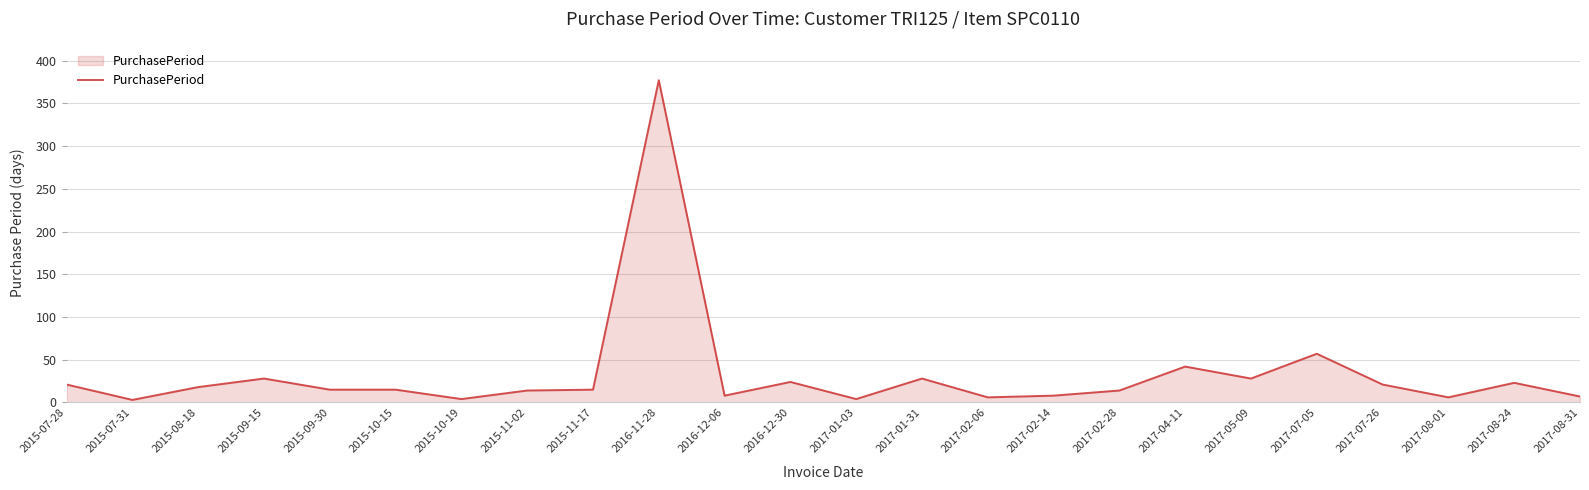

What position from the left is 2016-12-06?

11